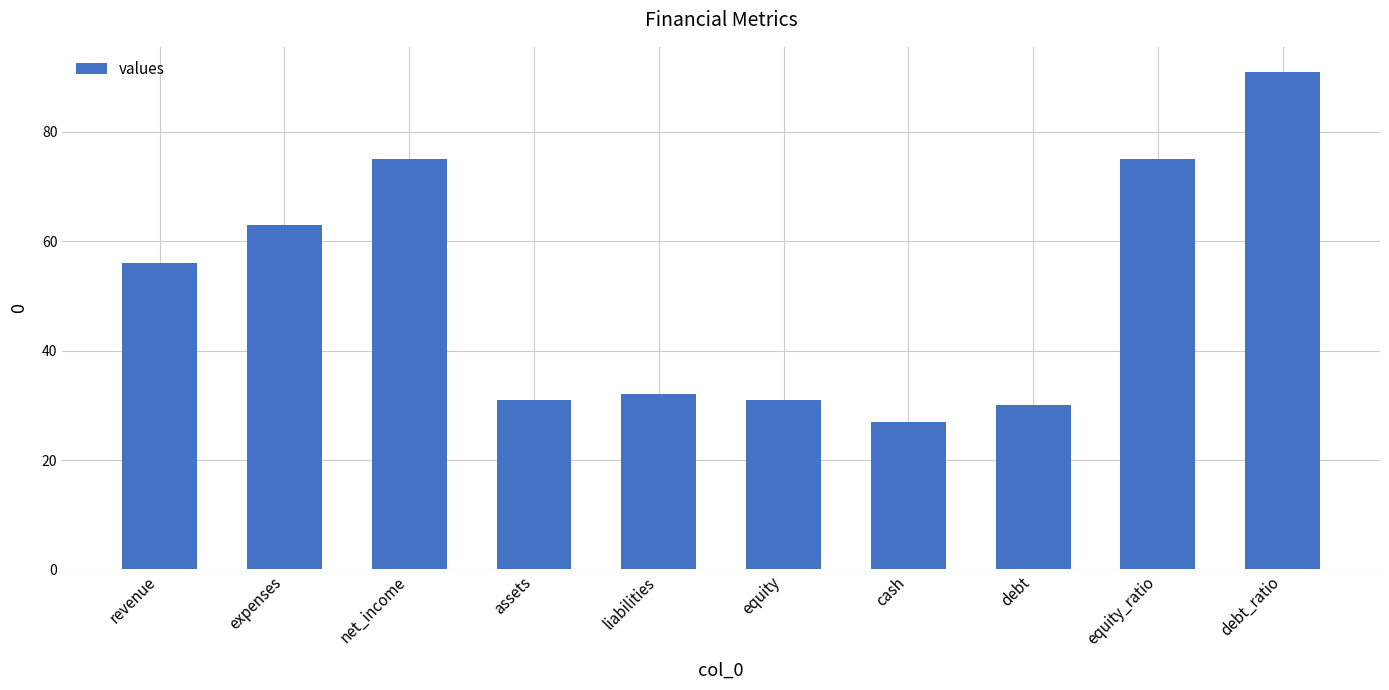

Reading left to right, what are all the values shown in this chart?

56	63	75	31	32	31	27	30	75	91